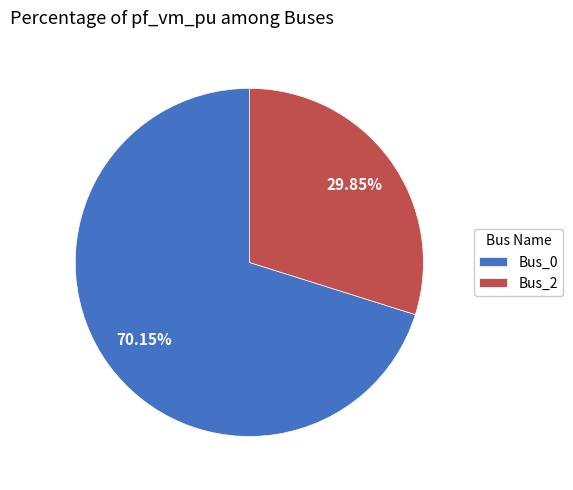

The Bus_2 slice represents 30% of the pie. True or false?

True